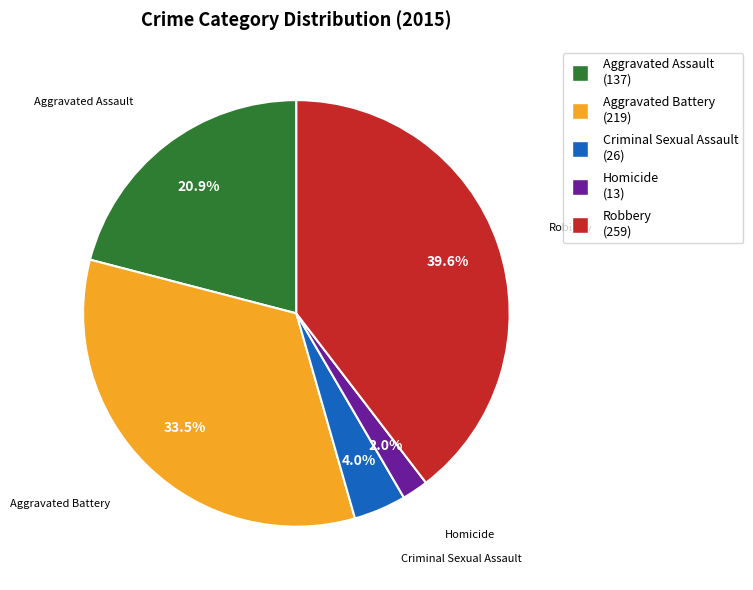

Which has a higher value, Aggravated Battery or Robbery?

Robbery